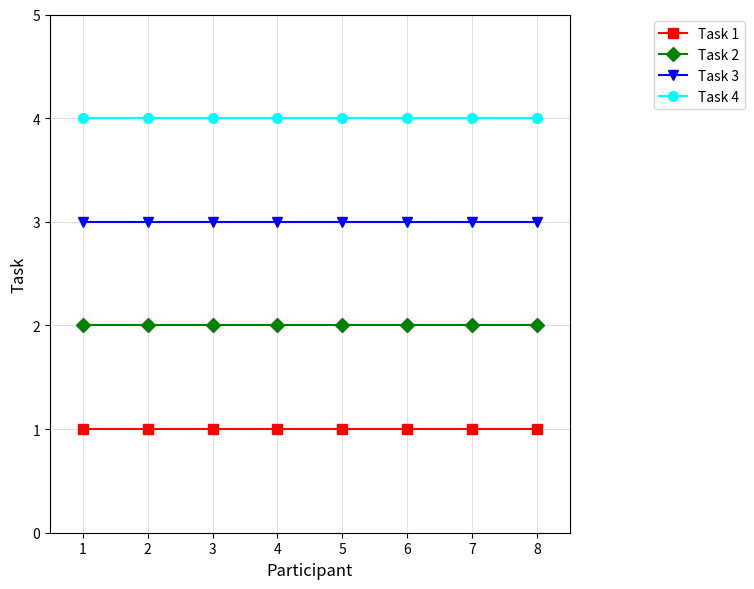

True or false: Task 1 has a value of 0 at 8.

False